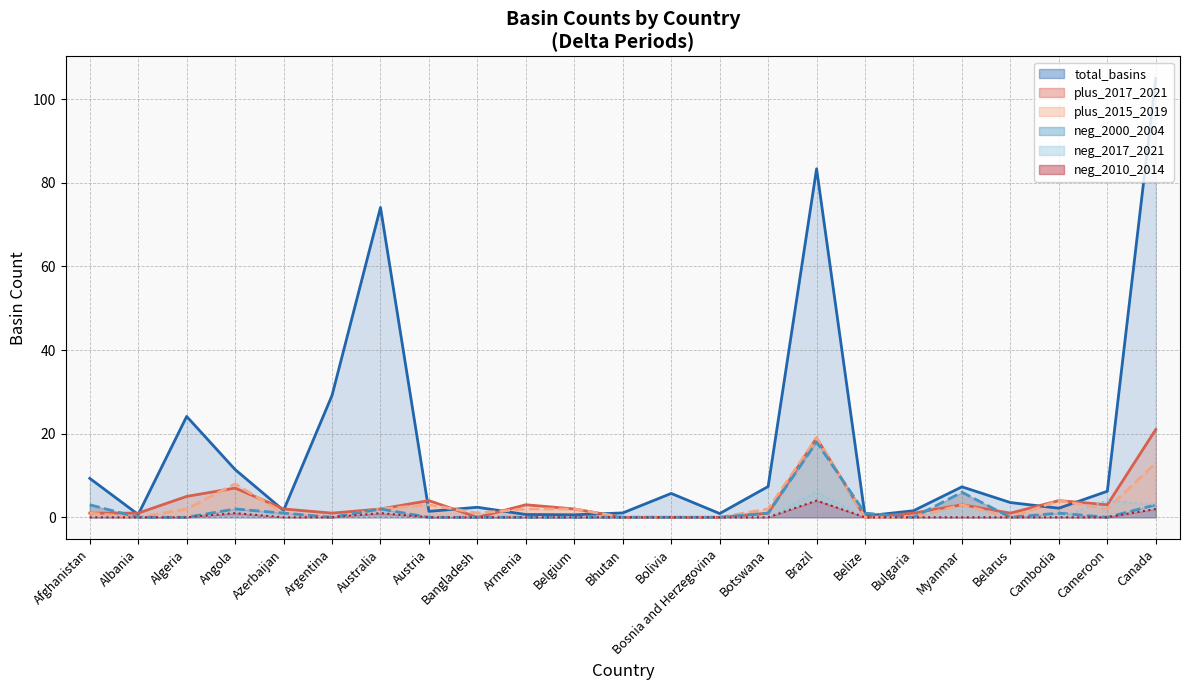

Reading left to right, list all the values displayed in this chart.

total_basins (line): 9.3	0.7	24.1	11.4	1.7	29.2	74.1	1.4	2.4	0.7	0.6	1.1	5.7	0.9	7.4	83.4	0.3	1.6	7.3	3.5	2.2	6.2	105.0
count_basins_plus_2017_2021 (line): 1.0	1.0	5.0	7.0	2.0	1.0	2.0	4.0	0.0	3.0	2.0	0.0	0.0	0.0	1.0	19.0	0.0	1.0	3.0	1.0	4.0	3.0	21.0
count_basins_plus_2015_2019 (line): 1.0	0.0	2.0	8.0	1.0	0.0	2.0	3.0	1.0	2.0	2.0	0.0	0.0	0.0	2.0	19.0	0.0	0.0	3.0	0.0	4.0	2.0	13.0
count_basins_negative_2000_2004 (line): 3.0	0.0	0.0	2.0	1.0	0.0	2.0	0.0	0.0	0.0	0.0	0.0	0.0	0.0	1.0	18.0	1.0	0.0	6.0	0.0	1.0	0.0	3.0
count_basins_negative_2017_2021 (line): 0.0	0.0	0.0	0.0	0.0	0.0	0.0	0.0	0.0	0.0	0.0	0.0	0.0	0.0	0.0	6.0	0.0	0.0	0.0	0.0	0.0	4.0	3.0
count_basins_negative_2010_2014 (line): 0.0	0.0	0.0	1.0	0.0	0.0	1.0	0.0	0.0	0.0	0.0	0.0	0.0	0.0	0.0	4.0	0.0	0.0	0.0	0.0	0.0	0.0	2.0